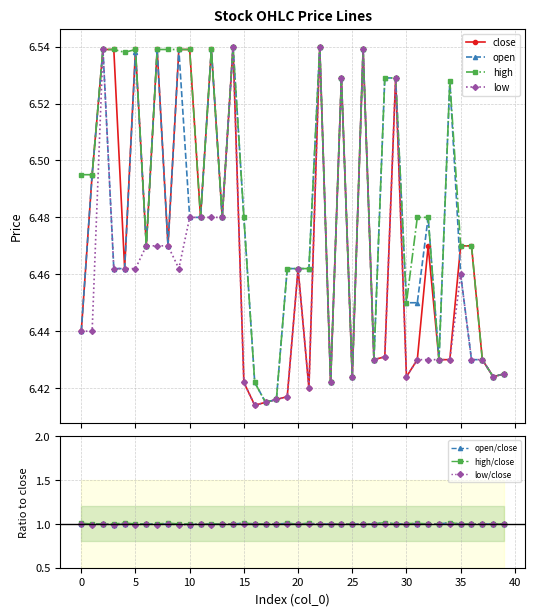

Rank the categories by low value from highest to lowest.

14, 22, 2, 26, 24, 29, 10, 11, 12, 13, 6, 7, 8, 3, 4, 5, 9, 20, 35, 0, 1, 28, 27, 31, 32, 33, 34, 36, 37, 39, 25, 30, 38, 15, 23, 21, 19, 18, 17, 16